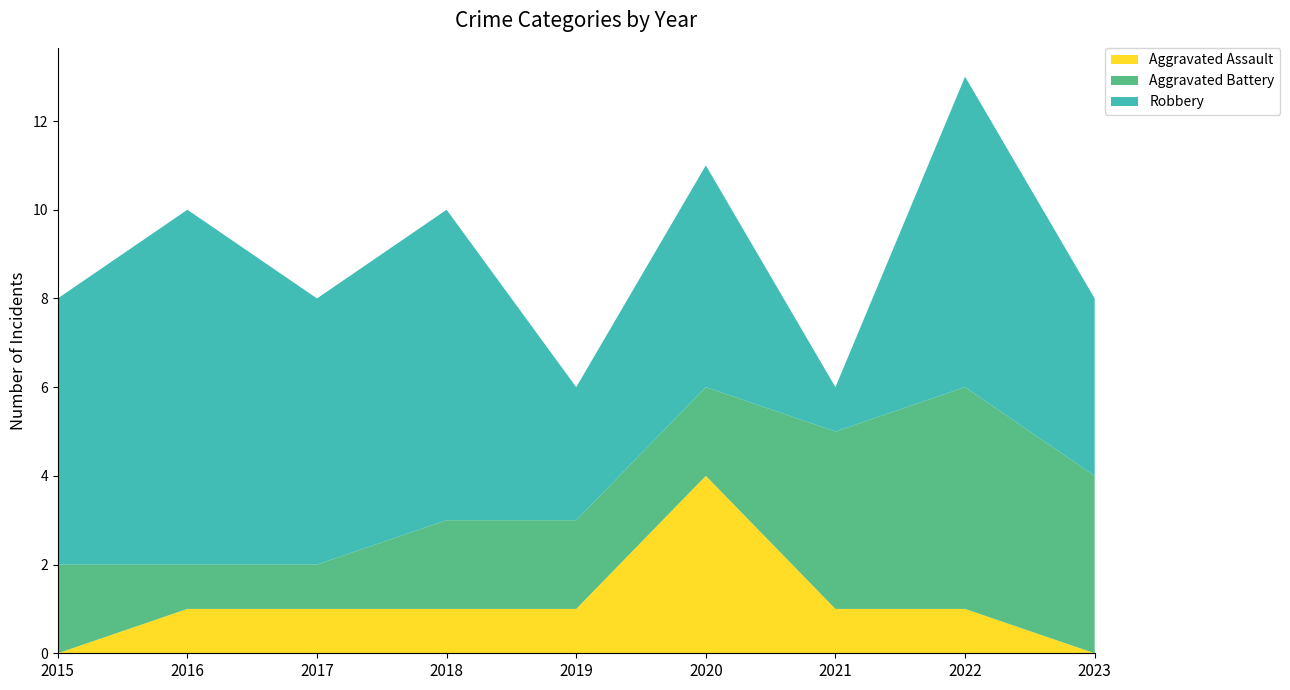

Reading left to right, what are all the values shown in this chart?

Aggravated Assault: 2015=0	2016=1	2017=1	2018=1	2019=1	2020=4	2021=1	2022=1	2023=0
Aggravated Battery: 2015=2	2016=1	2017=1	2018=2	2019=2	2020=2	2021=4	2022=5	2023=4
Robbery: 2015=6	2016=8	2017=6	2018=7	2019=3	2020=5	2021=1	2022=7	2023=4